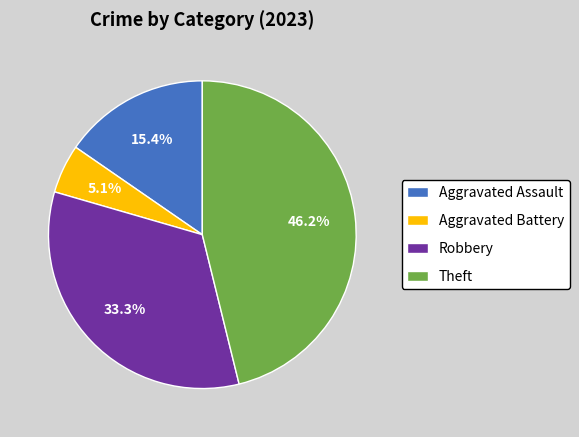

The Robbery slice represents 24% of the pie. True or false?

False